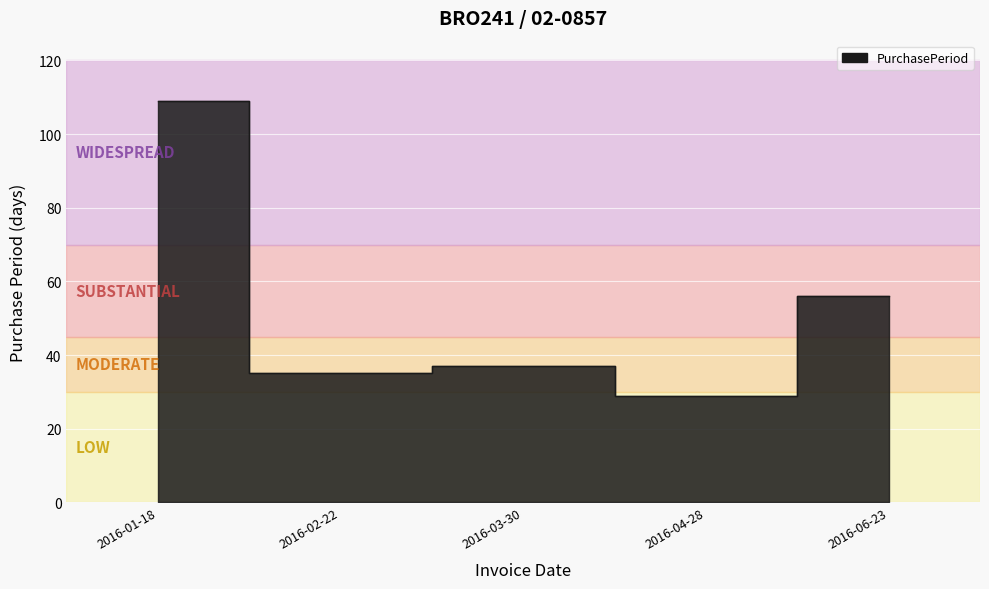

List the labels in order of value, smallest first.

2016-04-28, 2016-02-22, 2016-03-30, 2016-06-23, 2016-01-18